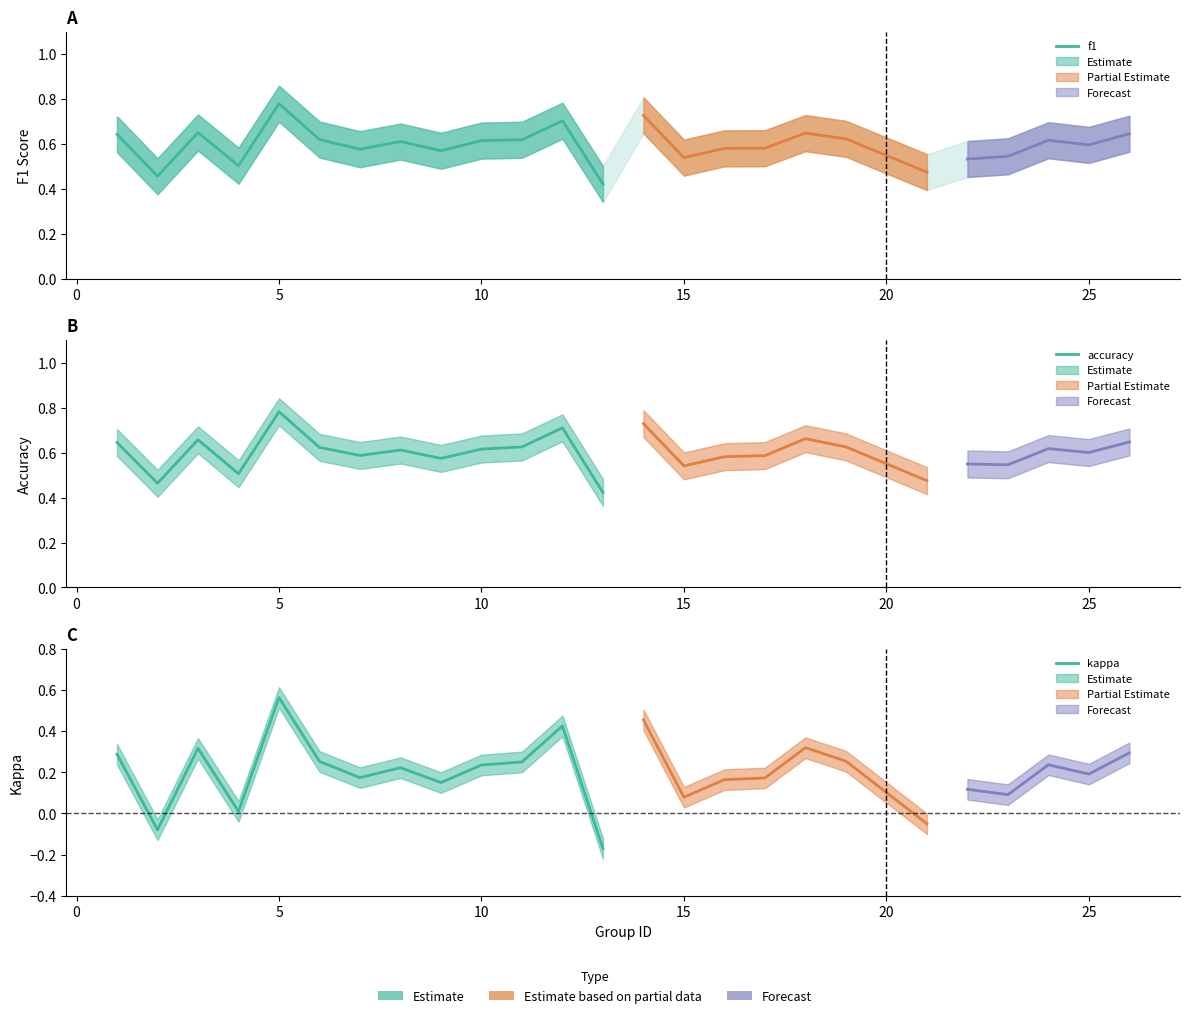

True or false: f1 and accuracy cross at least once.

False